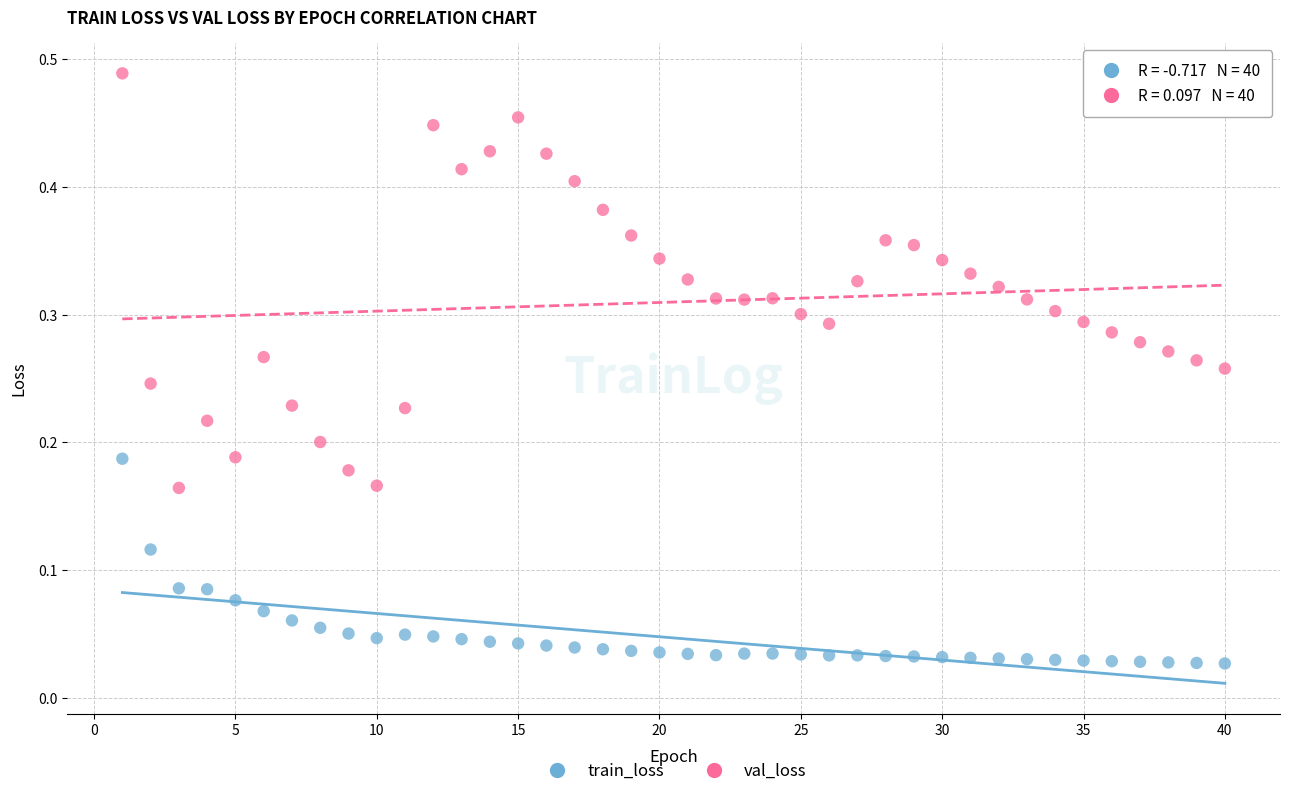

What is the X range (max minus min) for the scatter plot?

39.0